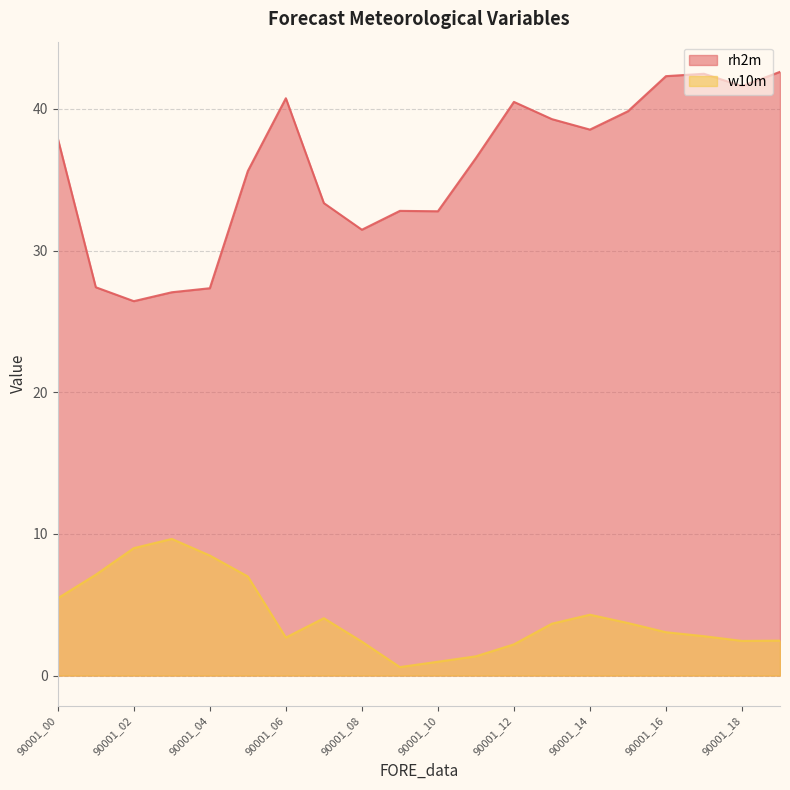

Reading right to left, transcribe all the data shown in this chart.

rh2m: 42.6	41.6	42.5	42.3	39.8	38.5	39.3	40.5	36.5	32.8	32.8	31.5	33.4	40.8	35.6	27.3	27.1	26.4	27.4	37.9
w10m: 2.5	2.4	2.8	3.1	3.7	4.3	3.7	2.2	1.4	1.0	0.6	2.4	4.0	2.7	7.0	8.5	9.6	9.0	7.1	5.5